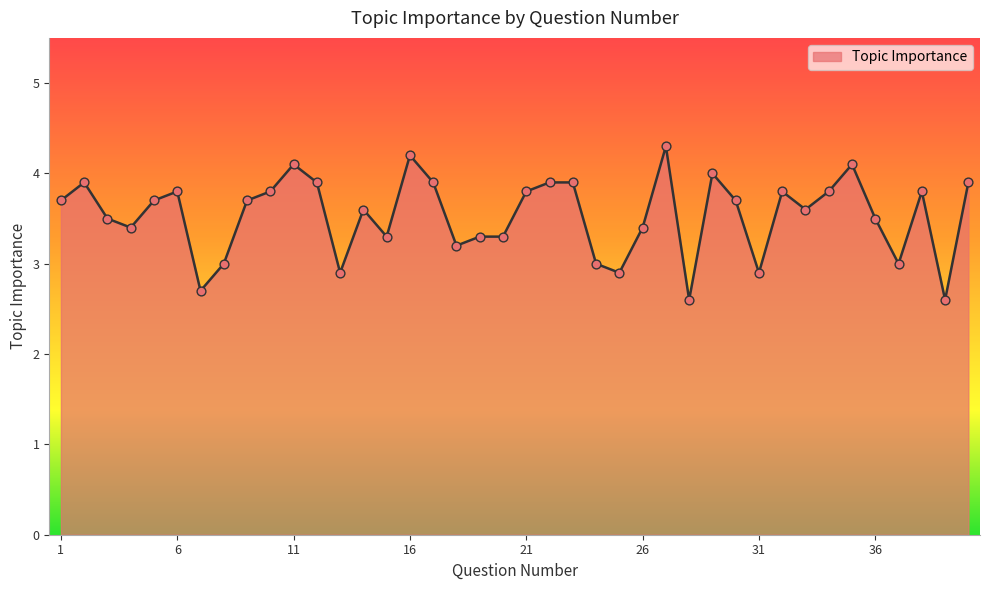

What is the difference between the maximum and minimum values?

1.7